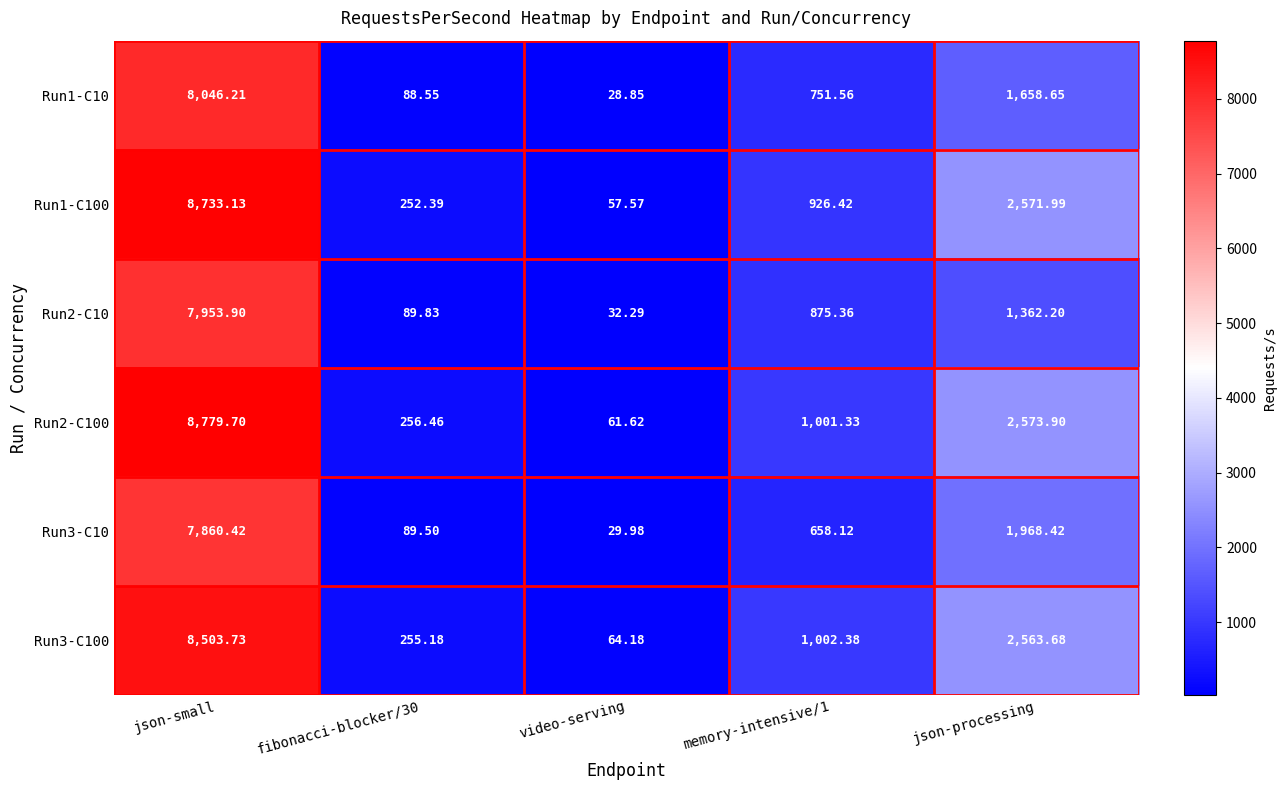

Which label corresponds to the largest value in the chart?

json-small